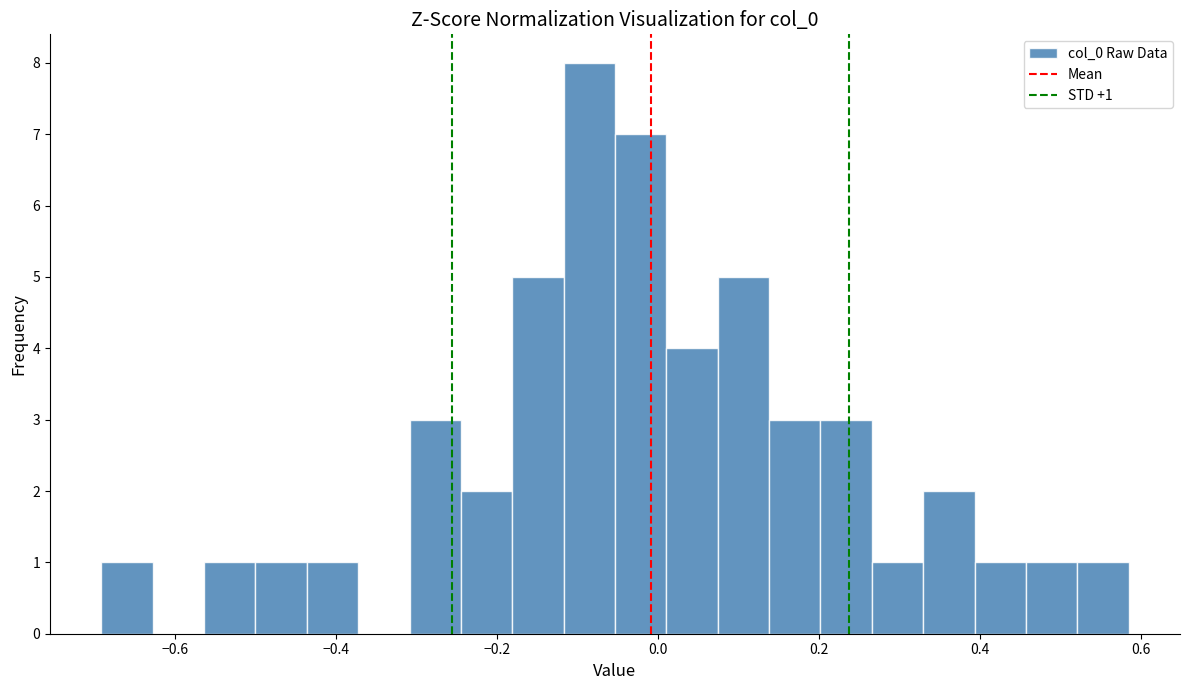

Read against the x-axis, roughly where is the centre of the tallest bar?

-0.08